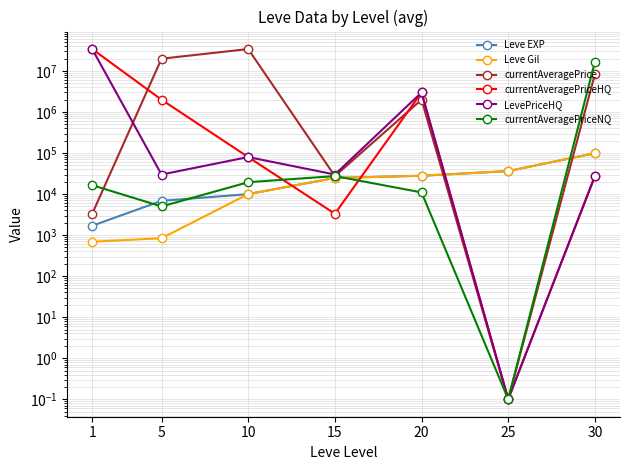

Where is the first local maximum for currentAveragePriceNQ?

15